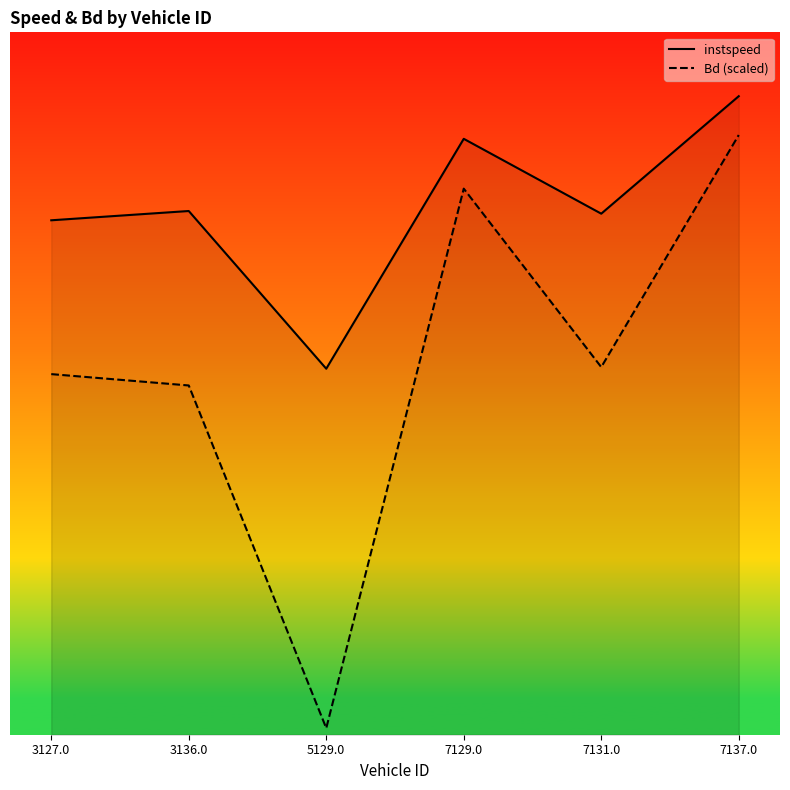

Does the chart display data point markers on the line(s)?

No